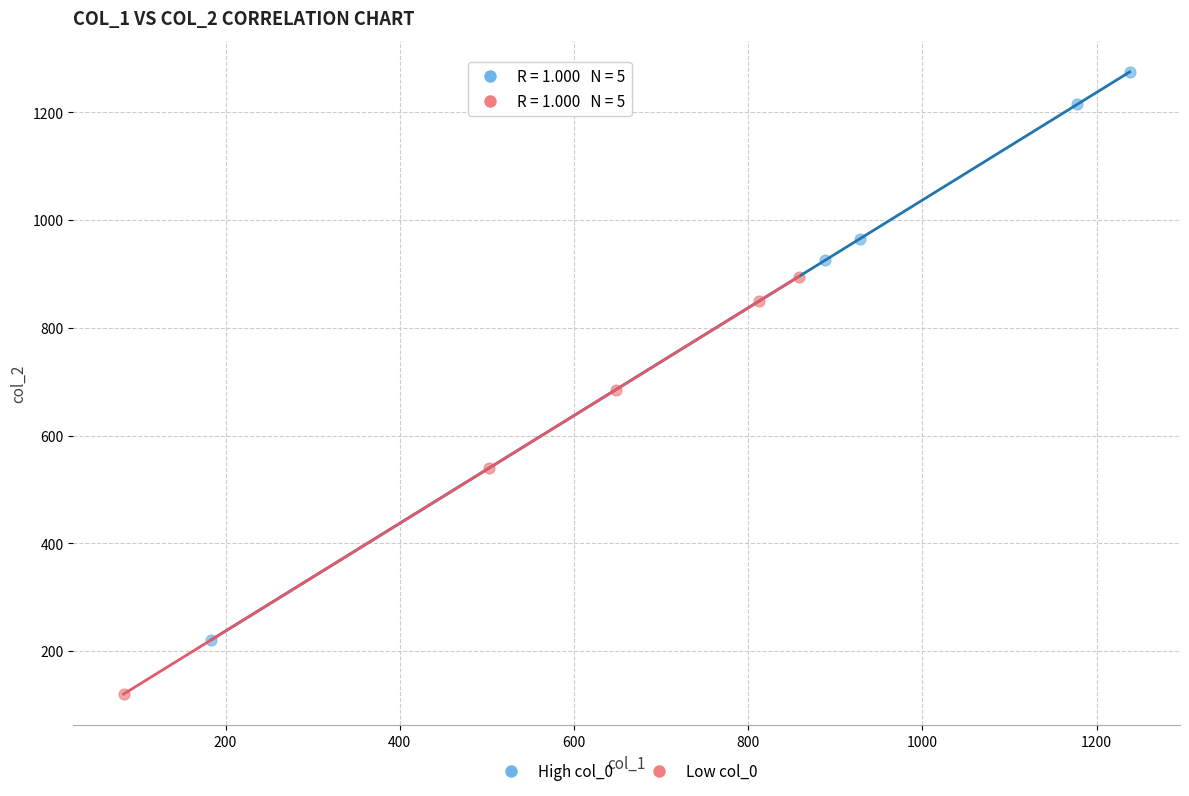

Which series contains the highest Y value?

High col_0